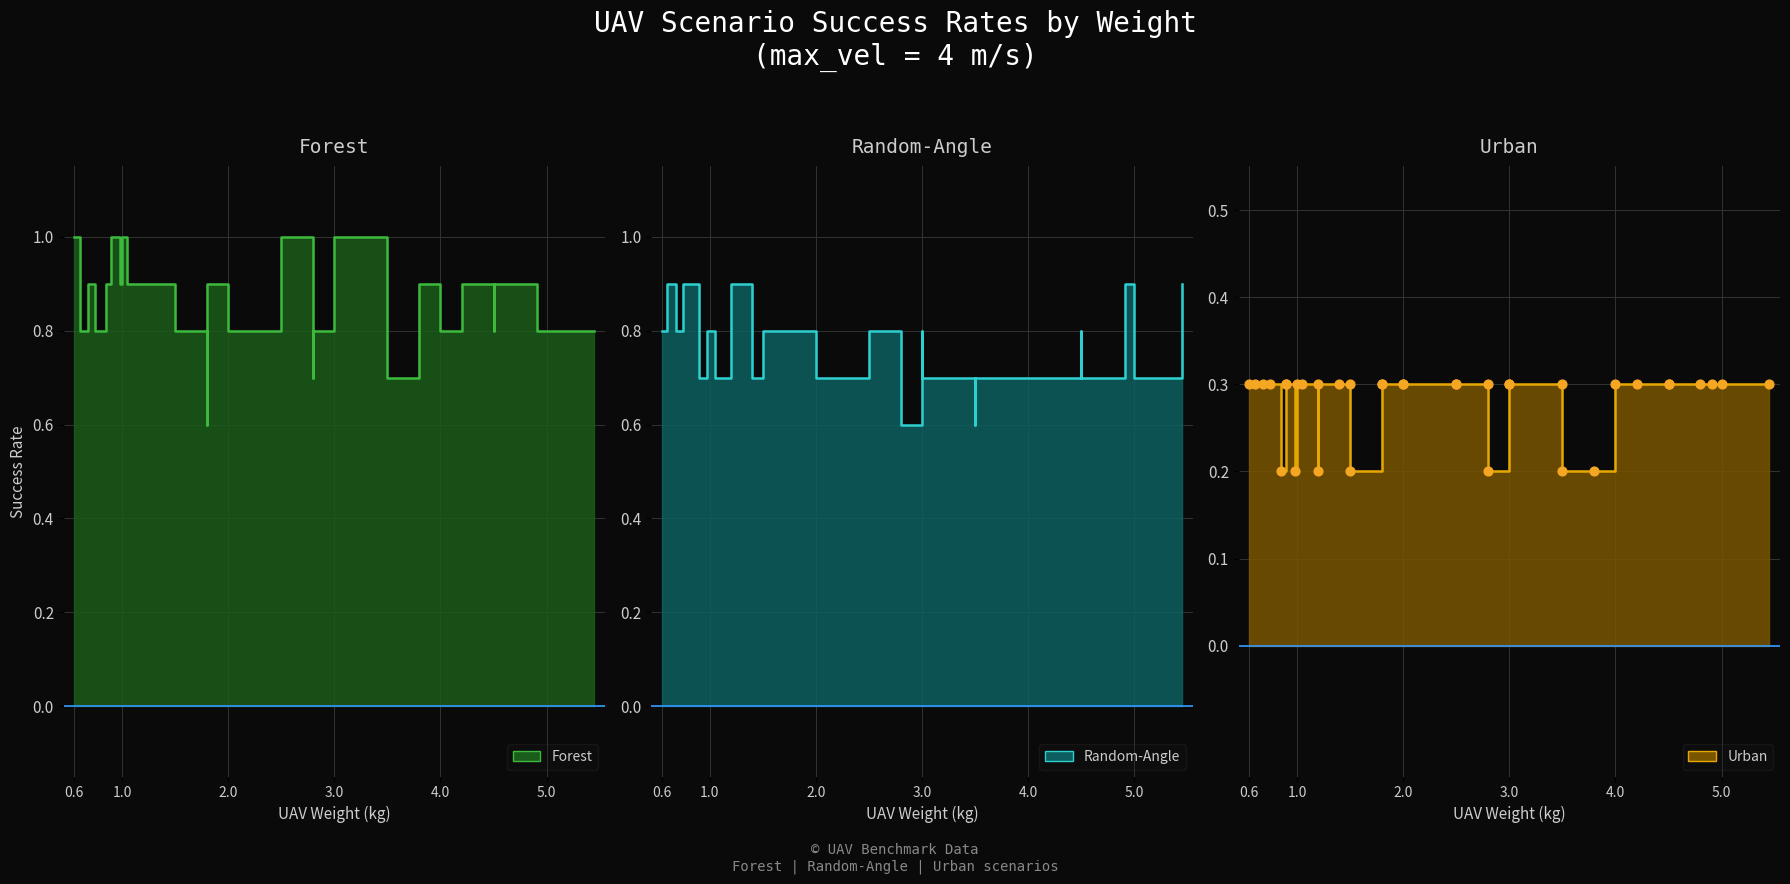

At how many categories does at least one series exceed 0?

36